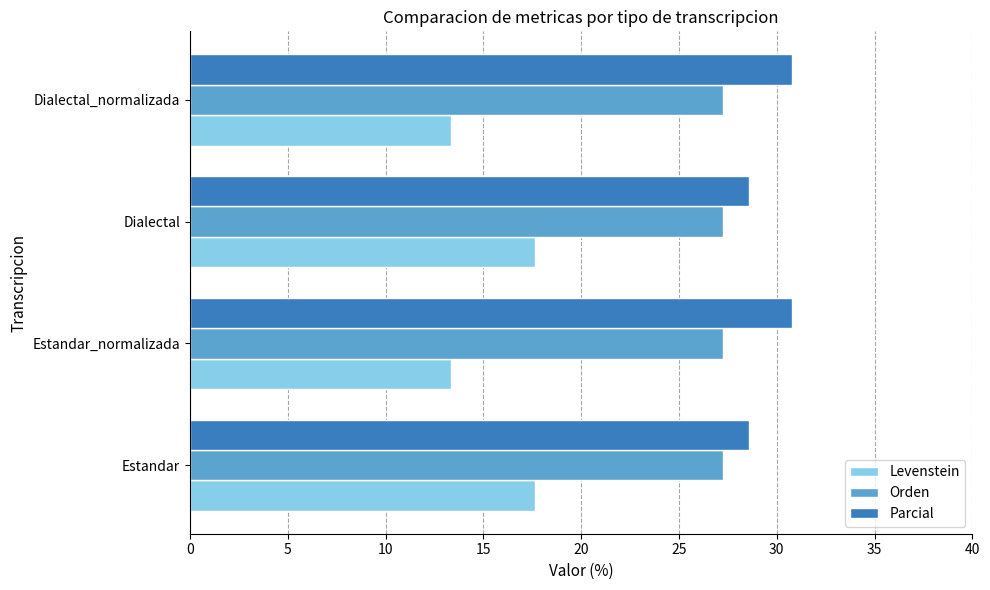

What is the minimum value for Orden?

27.3